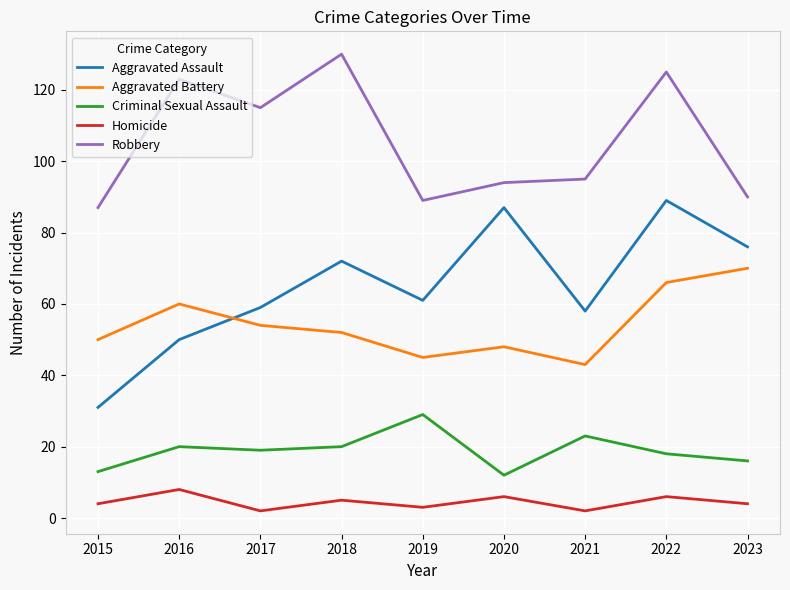

What is the difference between the highest and lowest values at 2023?

86